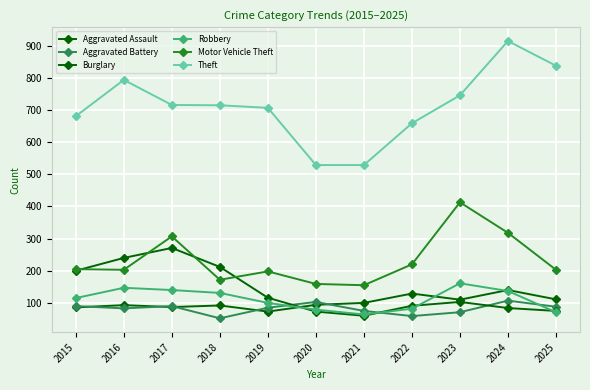

Reading left to right, list all the values displayed in this chart.

Aggravated Assault: 86	93	87	92	73	94	100	129	110	140	111
Aggravated Battery: 90	83	90	52	85	103	75	59	71	107	88
Burglary: 200	240	271	212	116	73	60	91	103	84	75
Robbery: 115	147	140	131	100	79	64	82	161	137	71
Motor Vehicle Theft: 205	203	307	172	198	159	155	220	413	318	203
Theft: 681	794	716	715	707	529	529	659	746	915	838